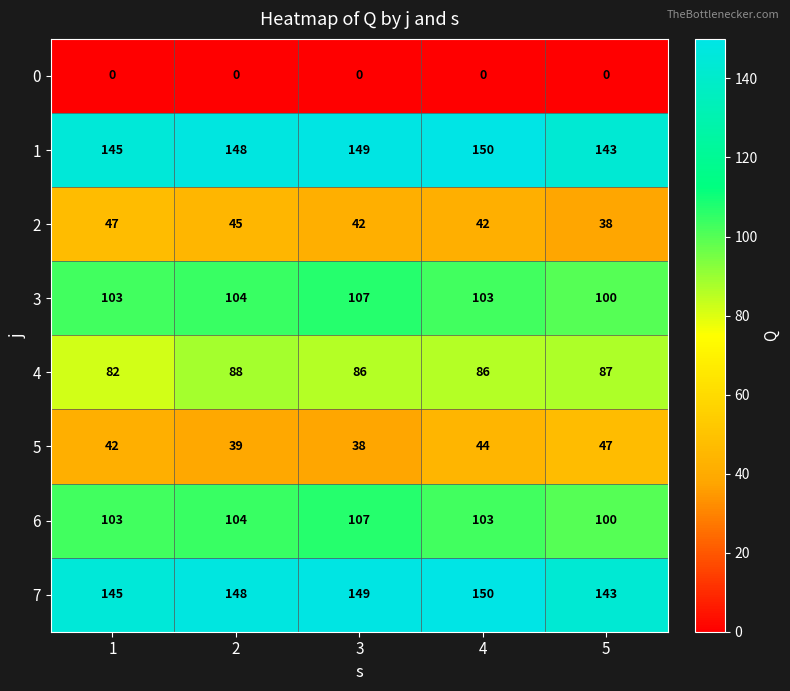

True or false: 1 has a value of 145 at 1.

True